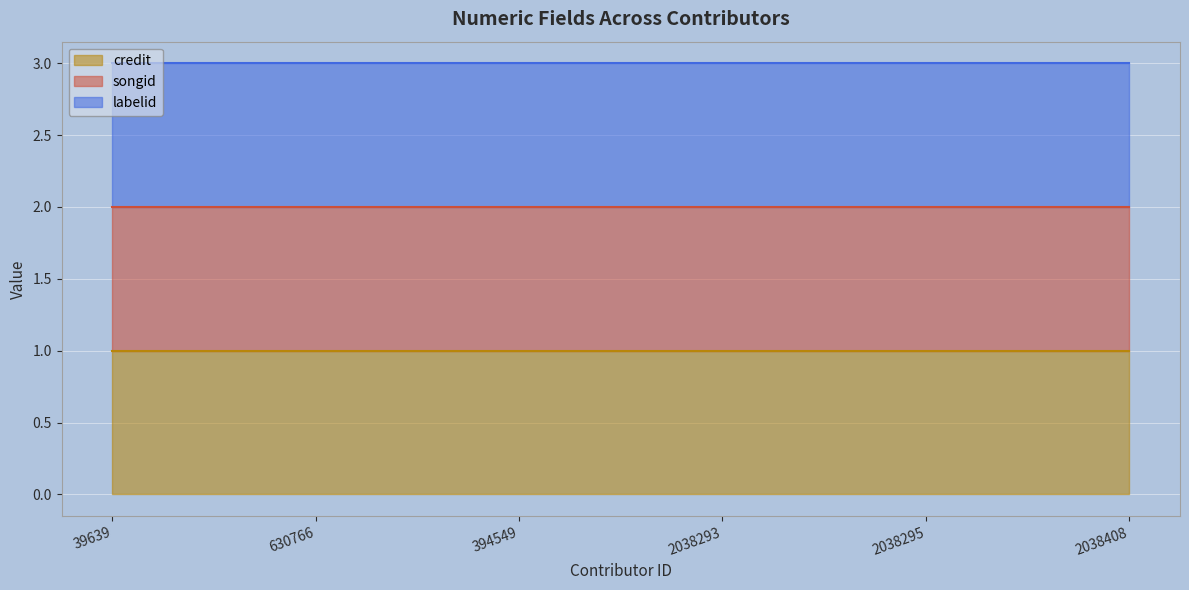

Which series has the largest range (max minus min)?

credit (line)